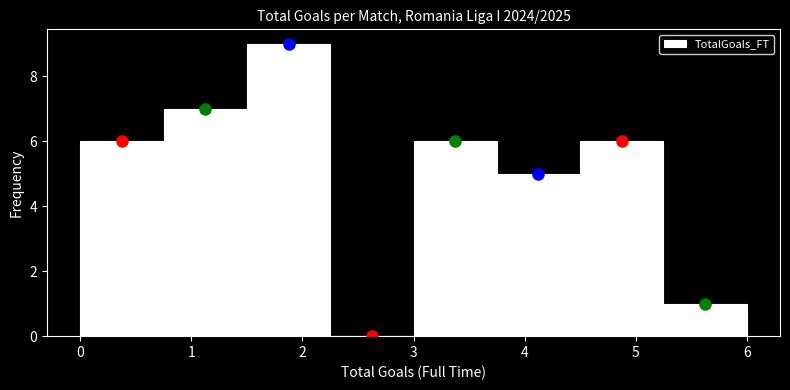

What is the height of the bar covering 1.50 to 2.25 on the x-axis? Neither the bar edges nor the heights are printed on the chart, so give them approximately, as read against the axes.

9